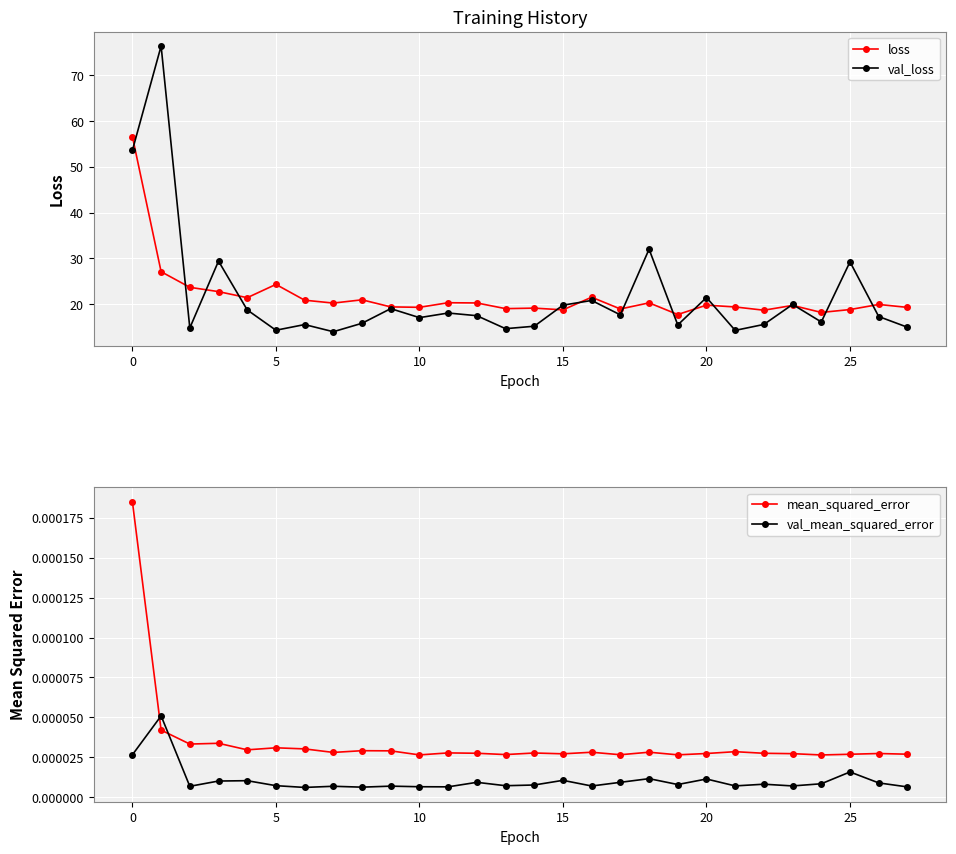

What is the label of the 16th point from the left?

15